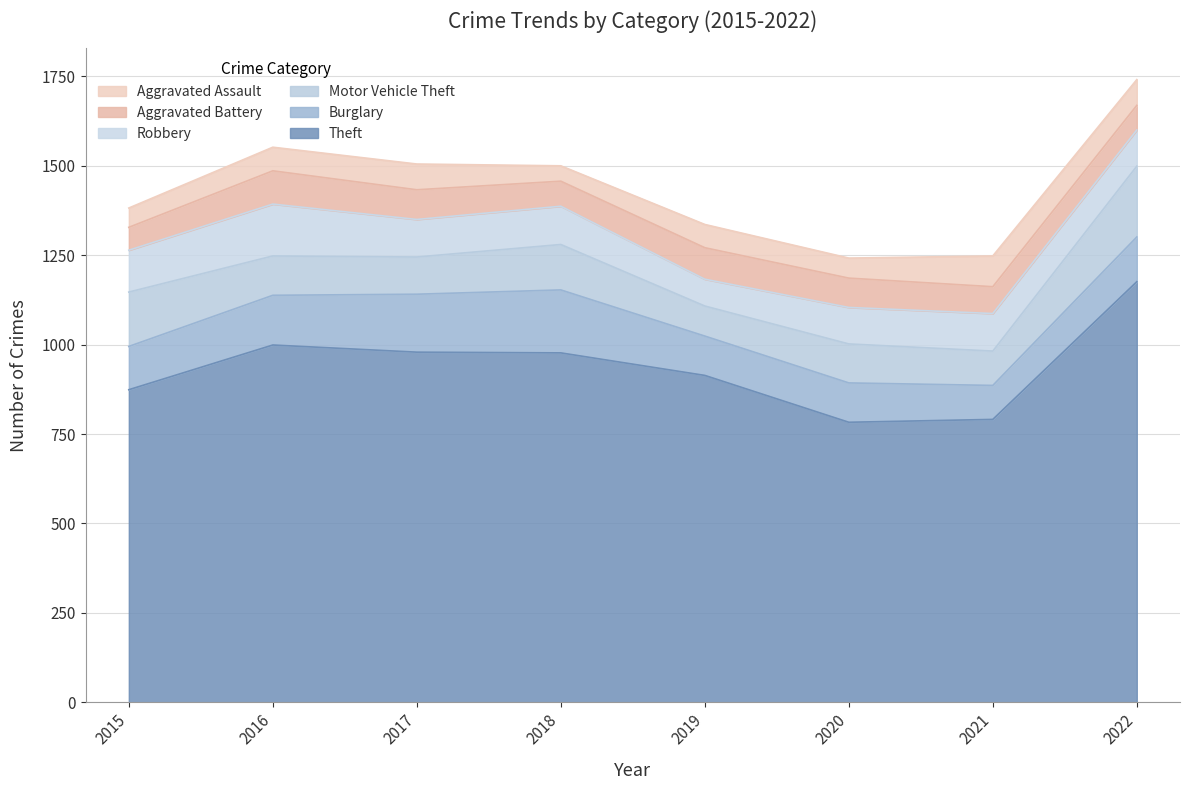

What is the difference between the Robbery values at 2017 and 2015?

12